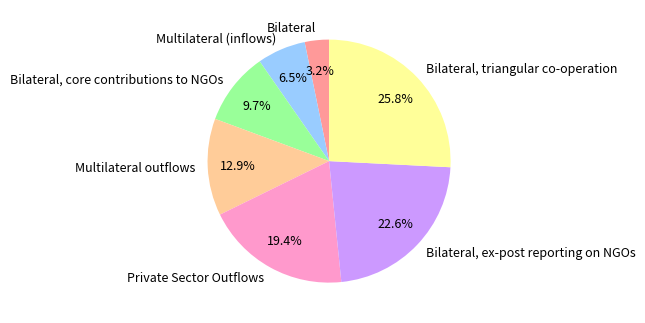

Count the number of slices in the pie.

7